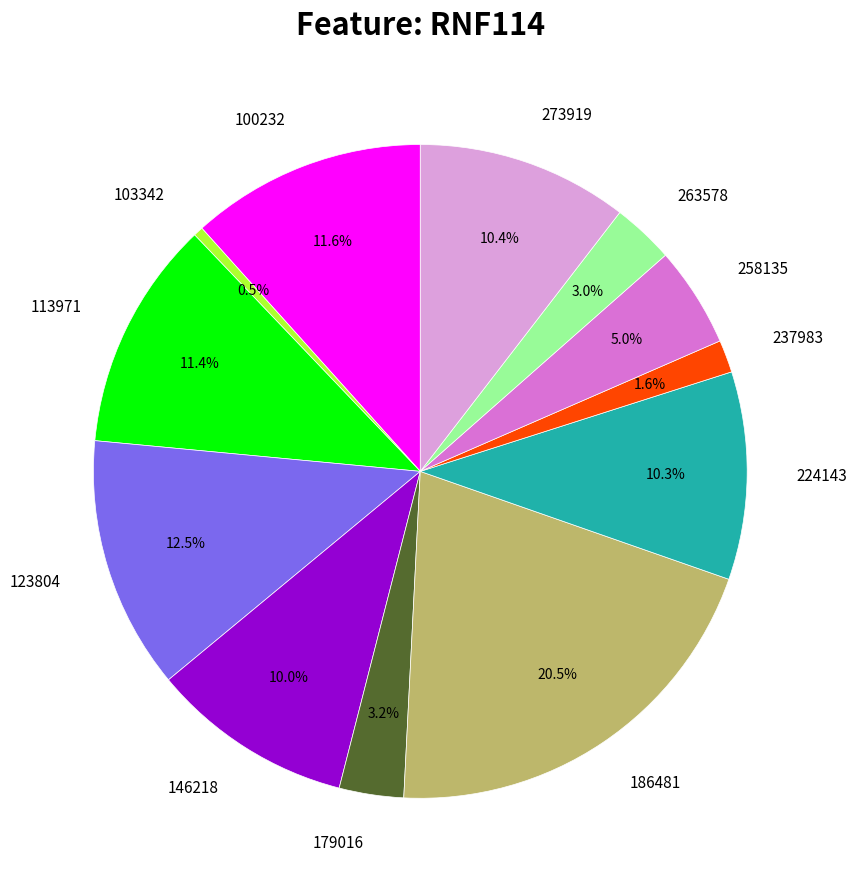

Is there a majority slice in this chart?

No